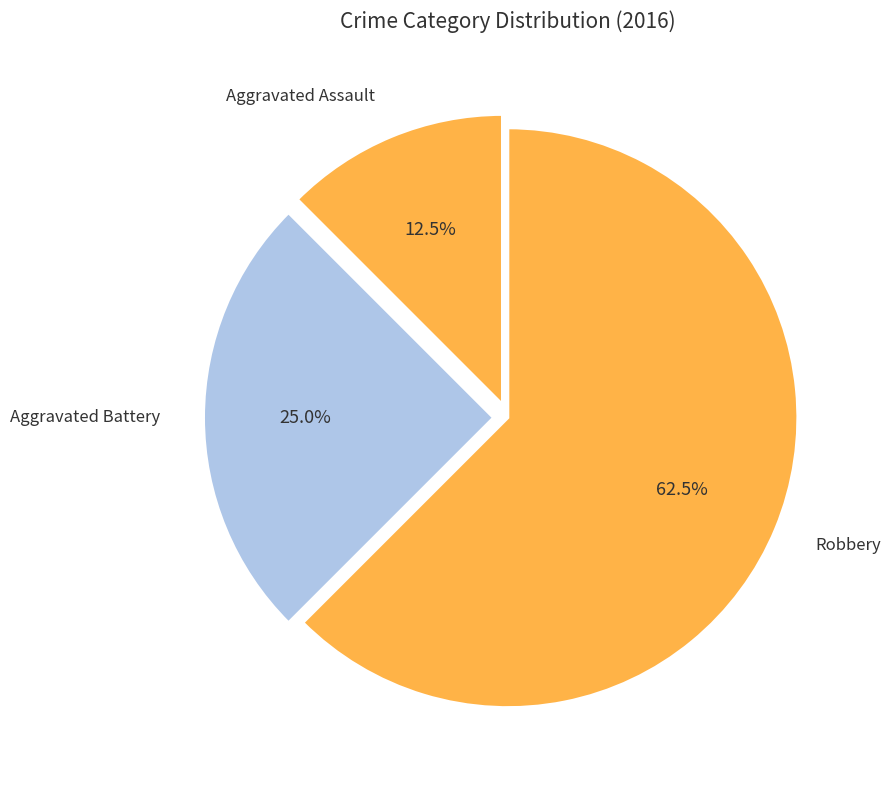

Which category accounts for the majority?

Robbery